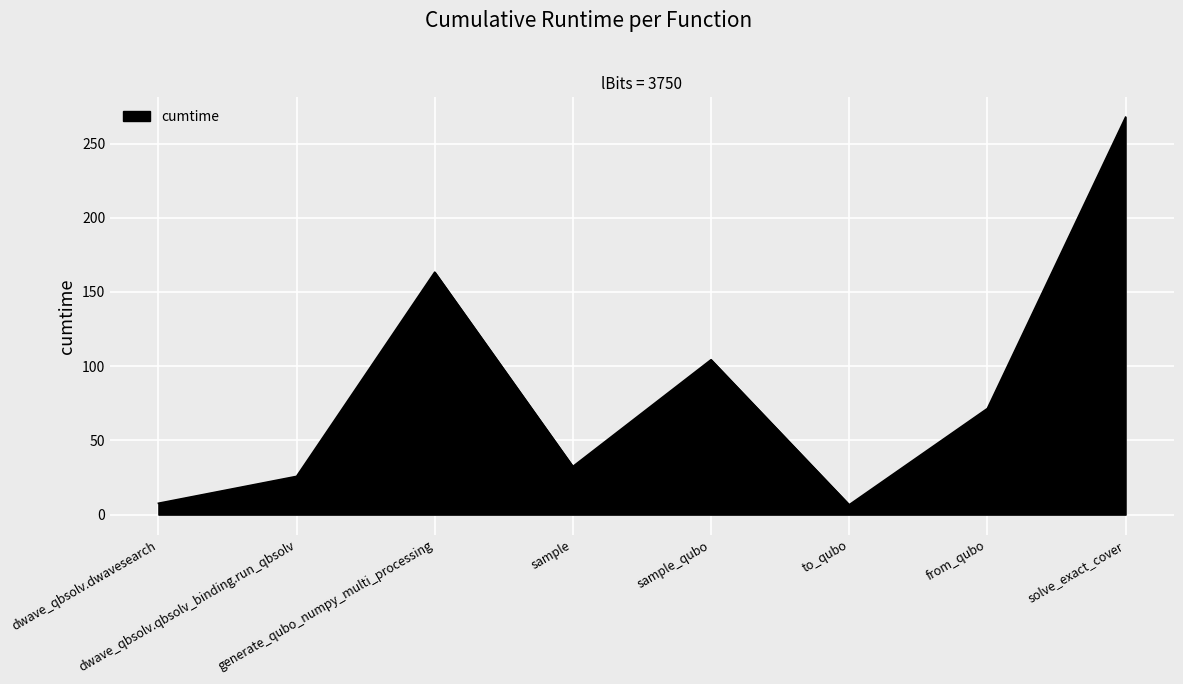

At which label is the value closest to 137?

generate_qubo_numpy_multi_processing